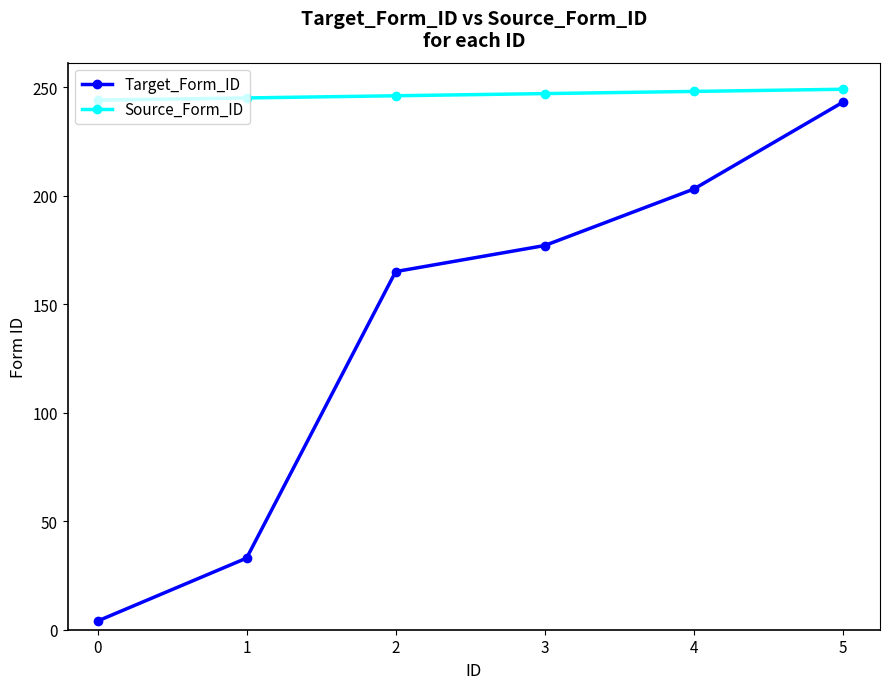

True or false: Source_Form_ID and Target_Form_ID intersect in this chart.

False